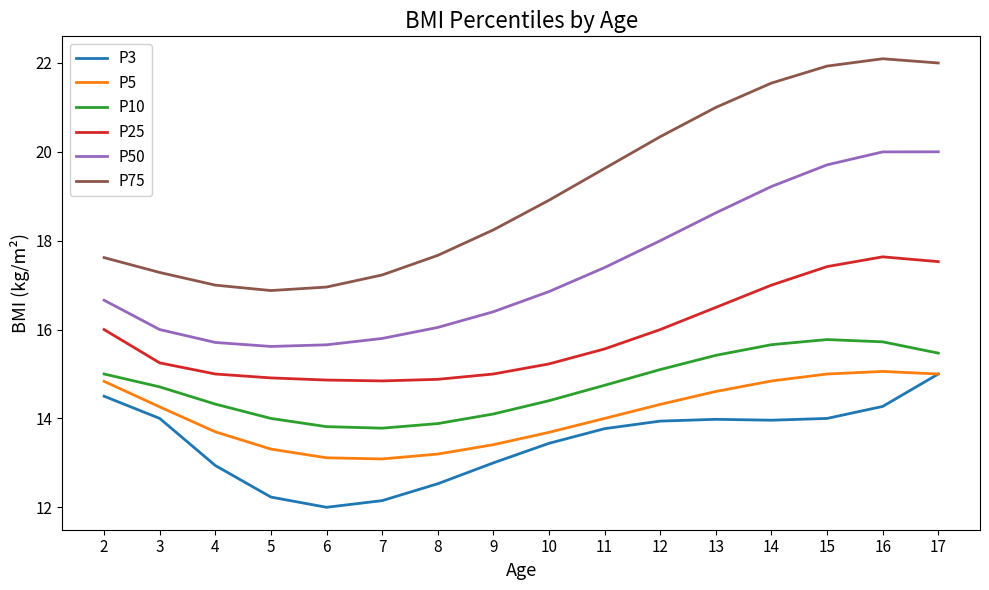

What is the total value across all series at 3?

91.5